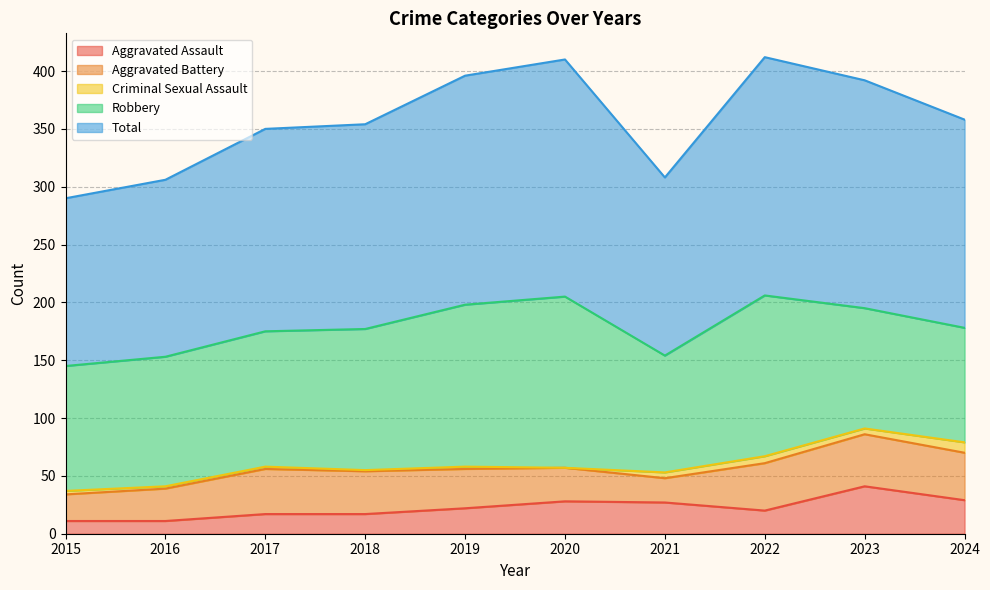

Reading right to left, list all the values displayed in this chart.

Aggravated Assault: 2024=29	2023=41	2022=20	2021=27	2020=28	2019=22	2018=17	2017=17	2016=11	2015=11
Aggravated Battery: 2024=41	2023=45	2022=41	2021=21	2020=29	2019=34	2018=37	2017=39	2016=28	2015=23
Criminal Sexual Assault: 2024=9	2023=5	2022=6	2021=5	2020=0	2019=2	2018=1	2017=2	2016=2	2015=3
Robbery: 2024=99	2023=104	2022=139	2021=101	2020=148	2019=140	2018=122	2017=117	2016=112	2015=108
Total: 2024=180	2023=197	2022=206	2021=154	2020=205	2019=198	2018=177	2017=175	2016=153	2015=145